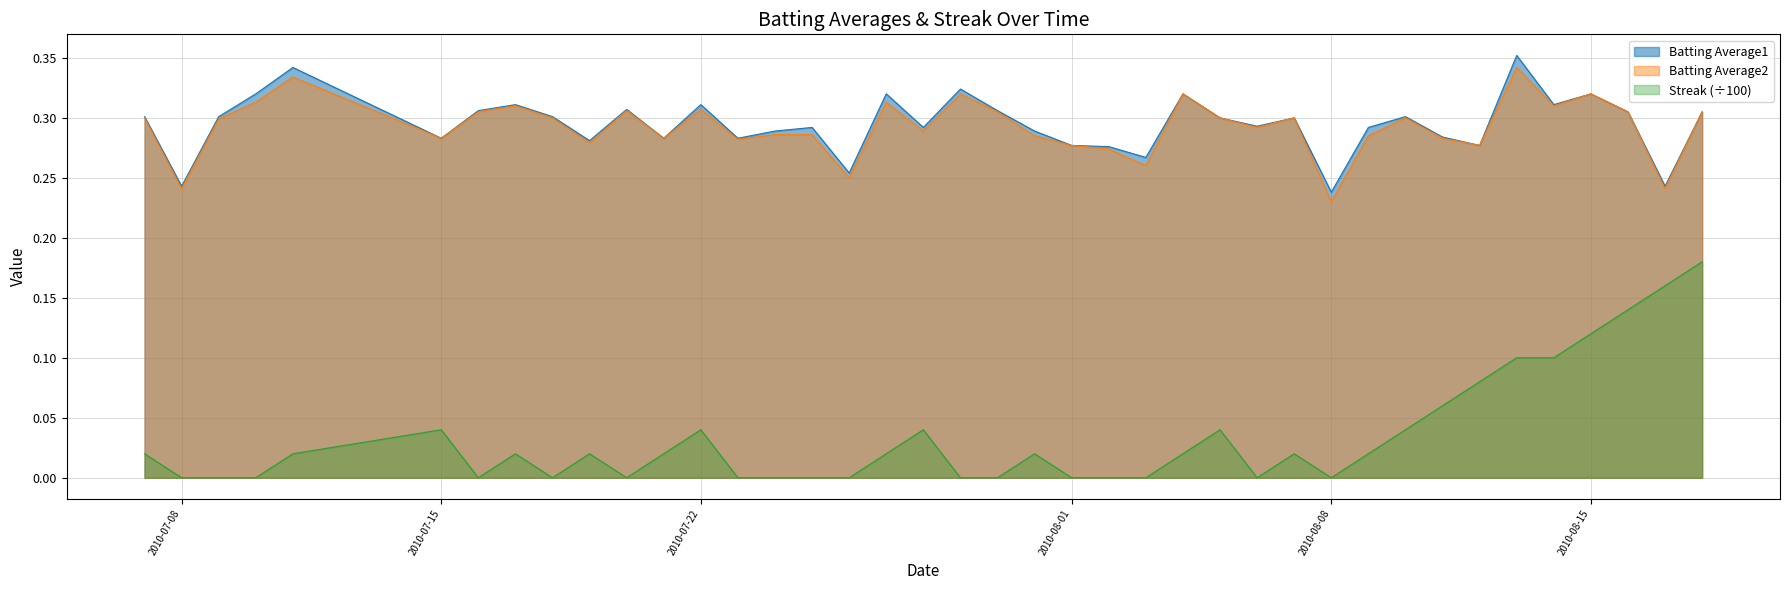

Between 2010-07-09 and 2010-08-16, which is larger?

2010-08-16